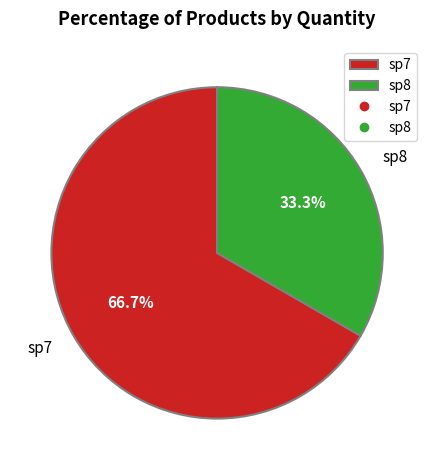

Does sp7 represent more than half of the total?

Yes